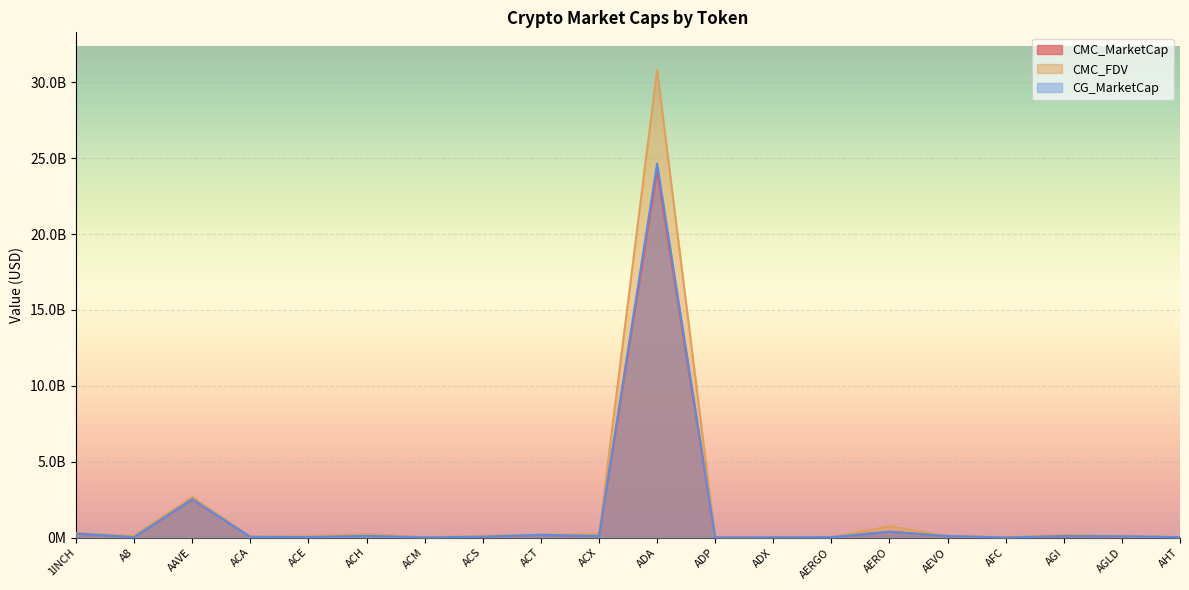

What is the label of the 1st point from the right?

AHT